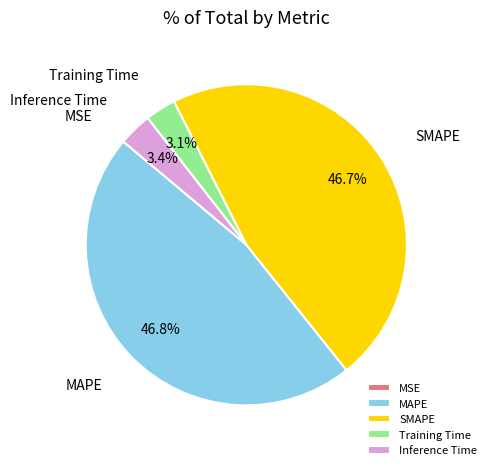

Is it true that Inference Time is 3% of the pie?

True